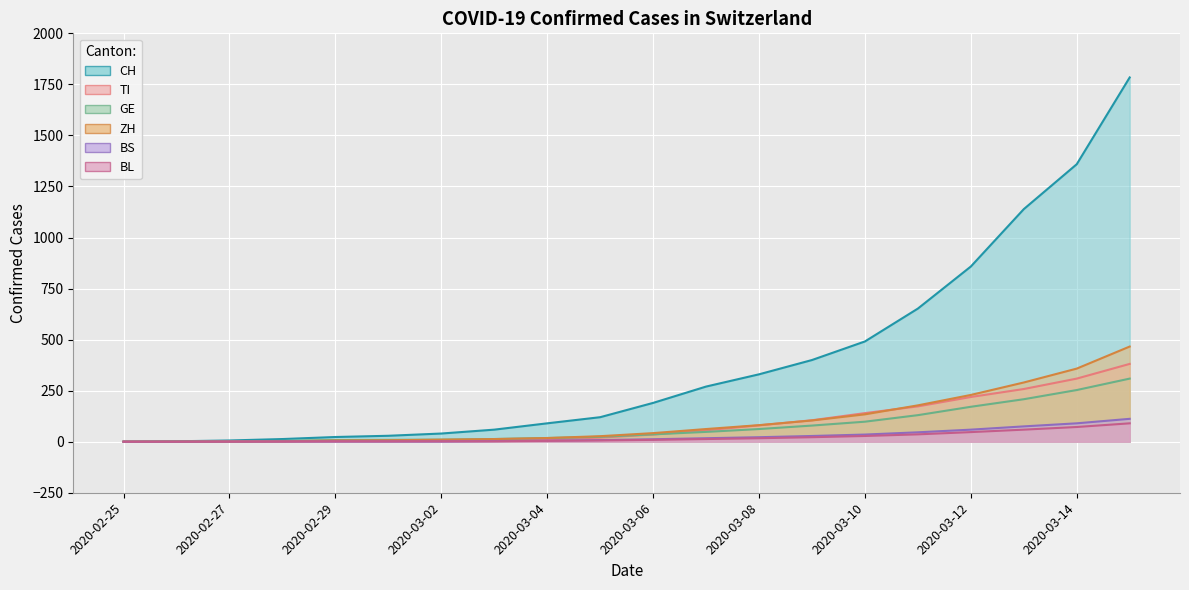

True or false: BL and GE cross at least once.

False